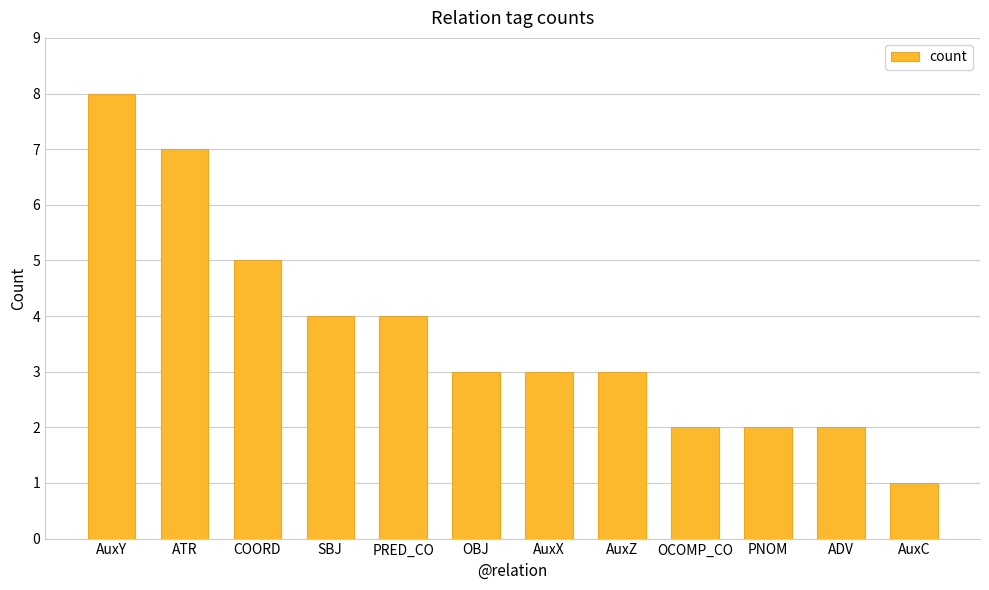

Reading left to right, transcribe all the data shown in this chart.

AuxY=8	ATR=7	COORD=5	SBJ=4	PRED_CO=4	OBJ=3	AuxX=3	AuxZ=3	OCOMP_CO=2	PNOM=2	ADV=2	AuxC=1